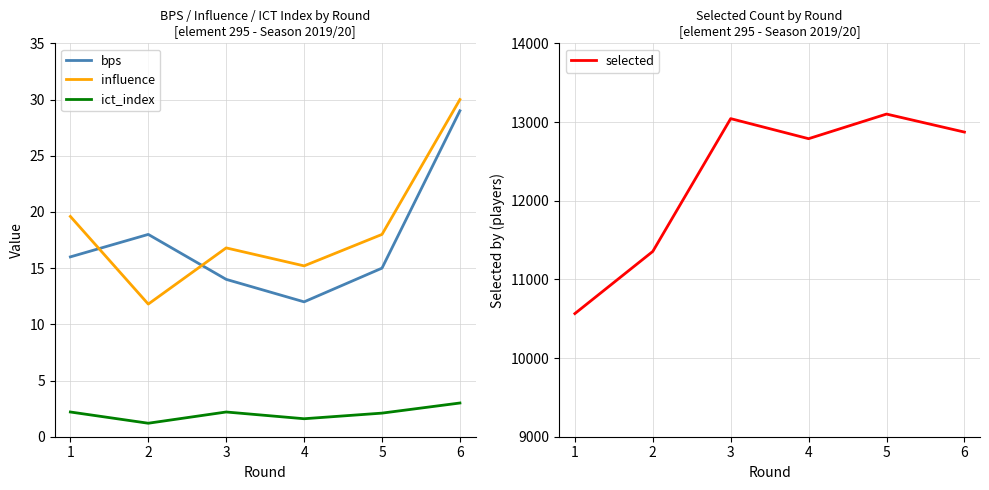

How many lines are shown in the chart?

4